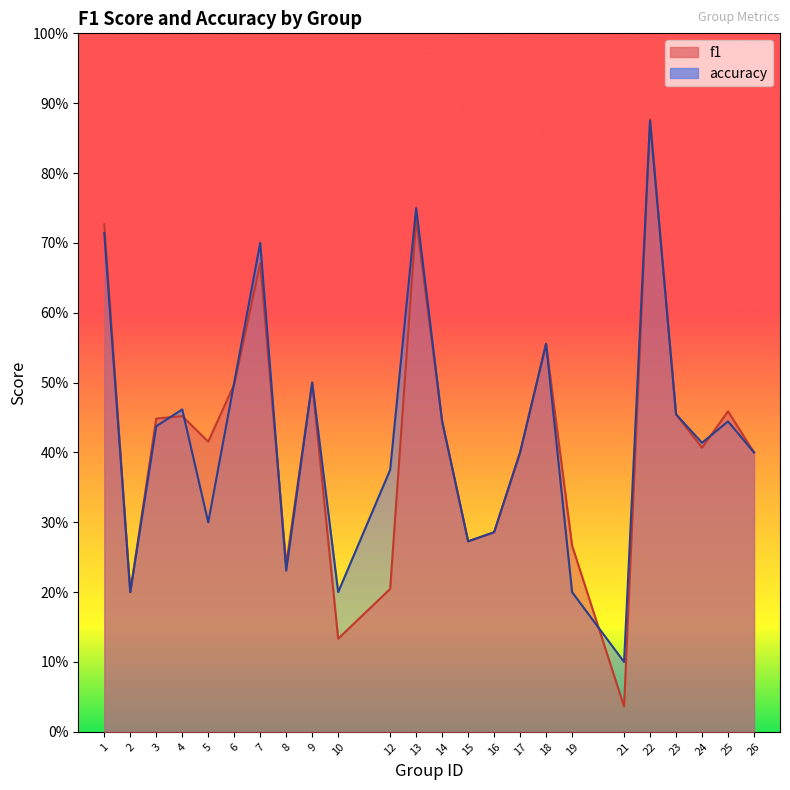

What value does the accuracy series have at 21?

0.1